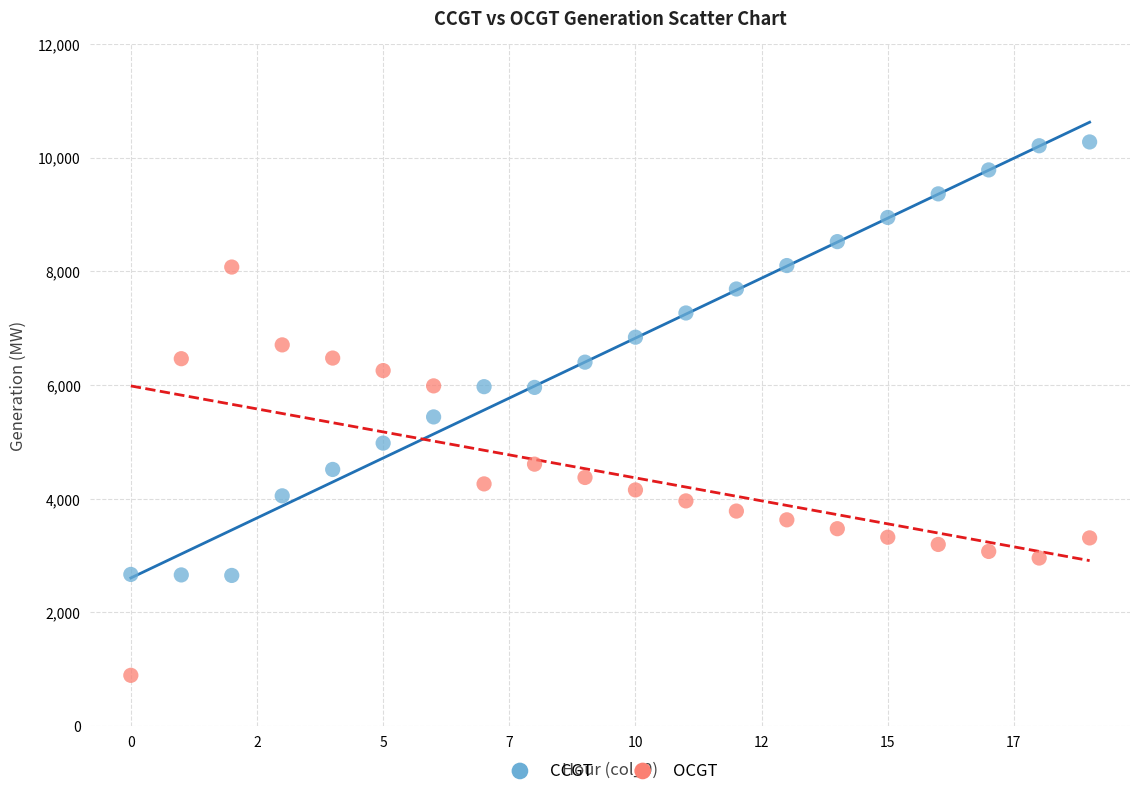

Across all data points, what is the range of Y values (max minus min)?

9381